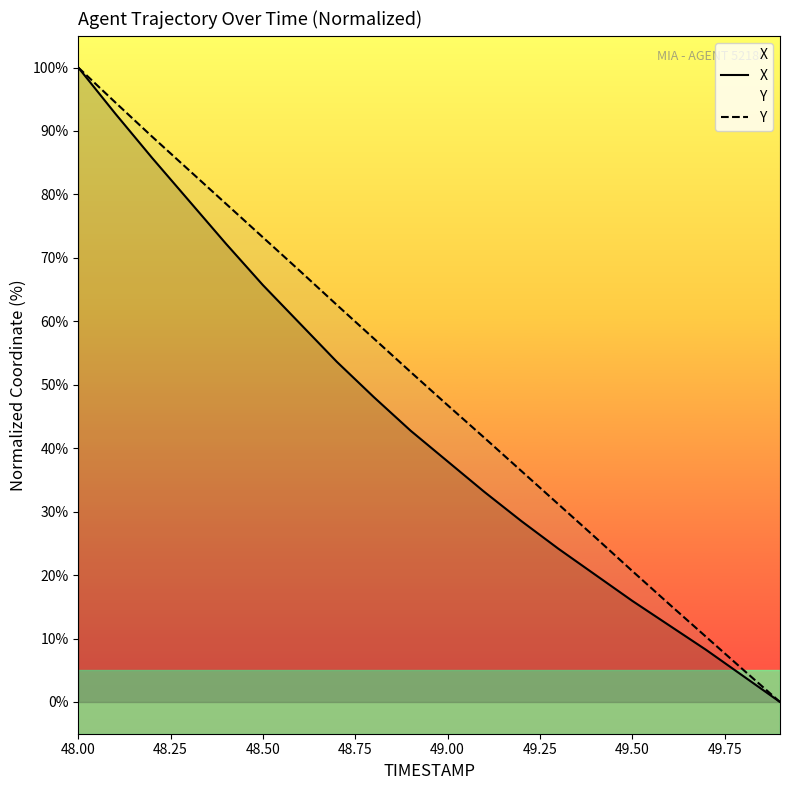

What is the difference between the maximum and second lowest values in the Y series?

94.9